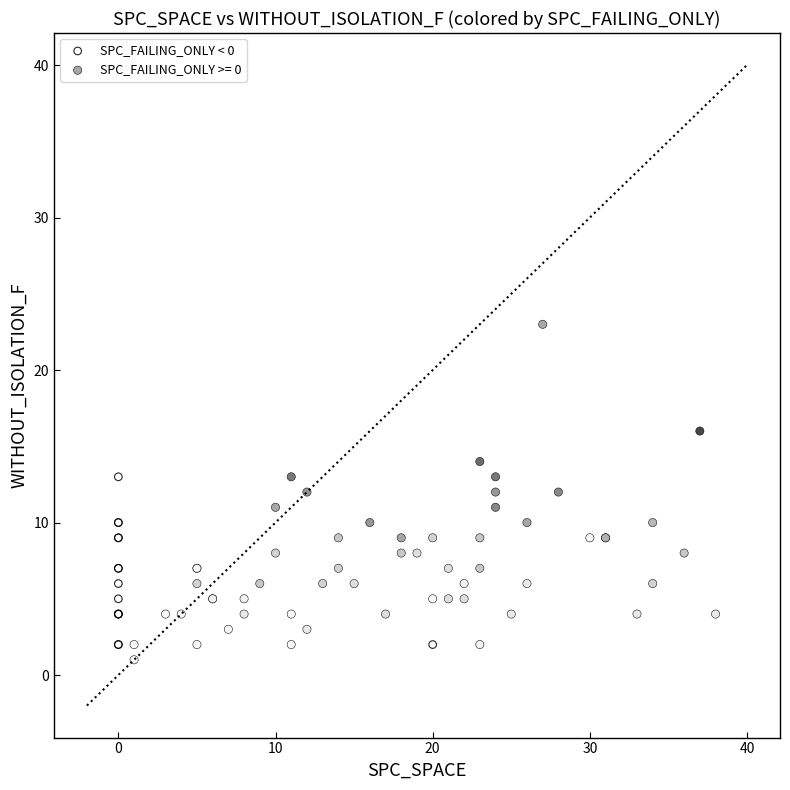

Which series has the largest Y range (max minus min)?

SPC_FAILING_ONLY >= 0